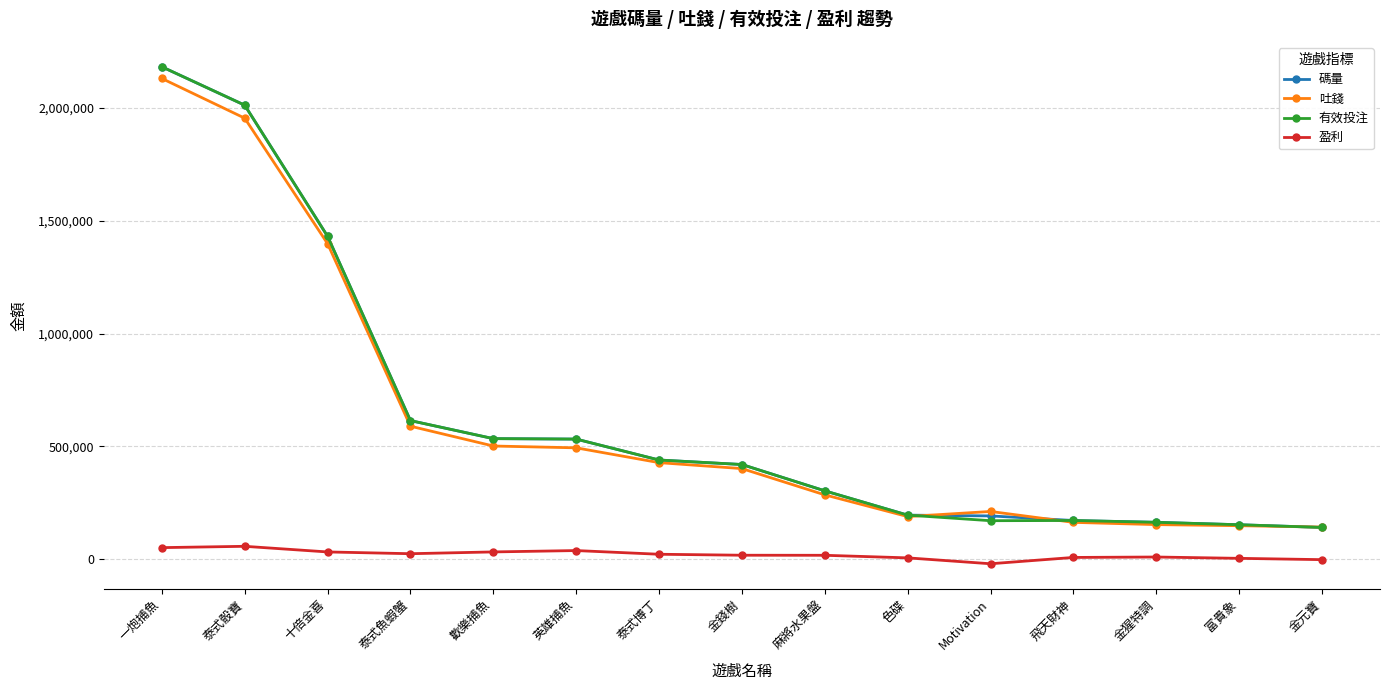

True or false: 碼量 and 盈利 intersect in this chart.

False